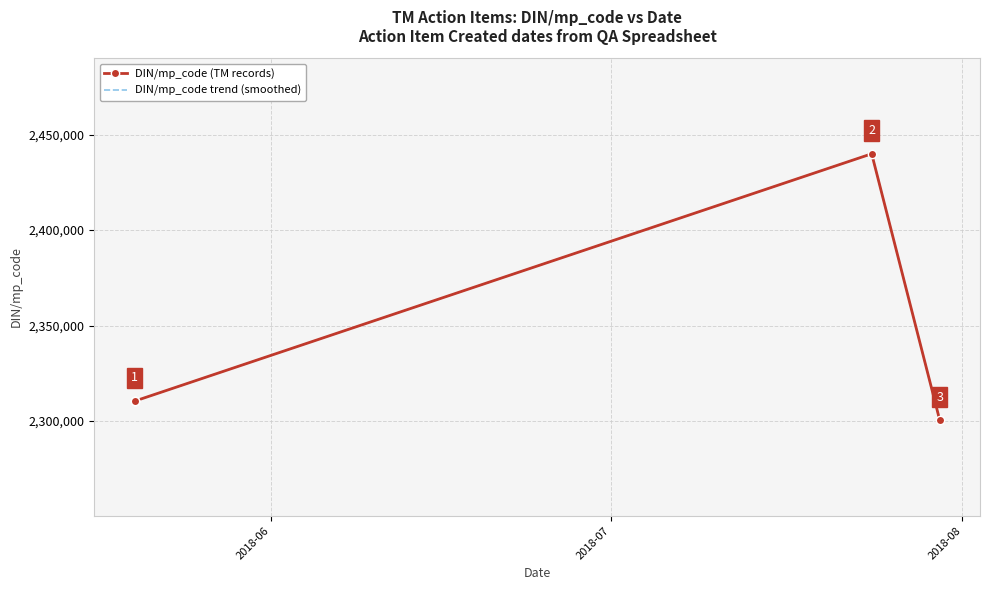

The DIN/mp_code trend (smoothed) series shows 1015969 at 3. True or false?

False